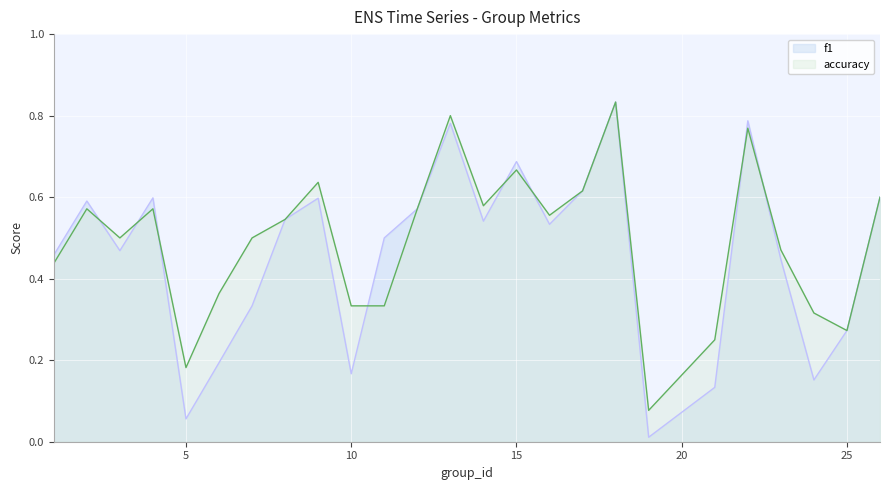

What is the maximum value for f1?

0.8